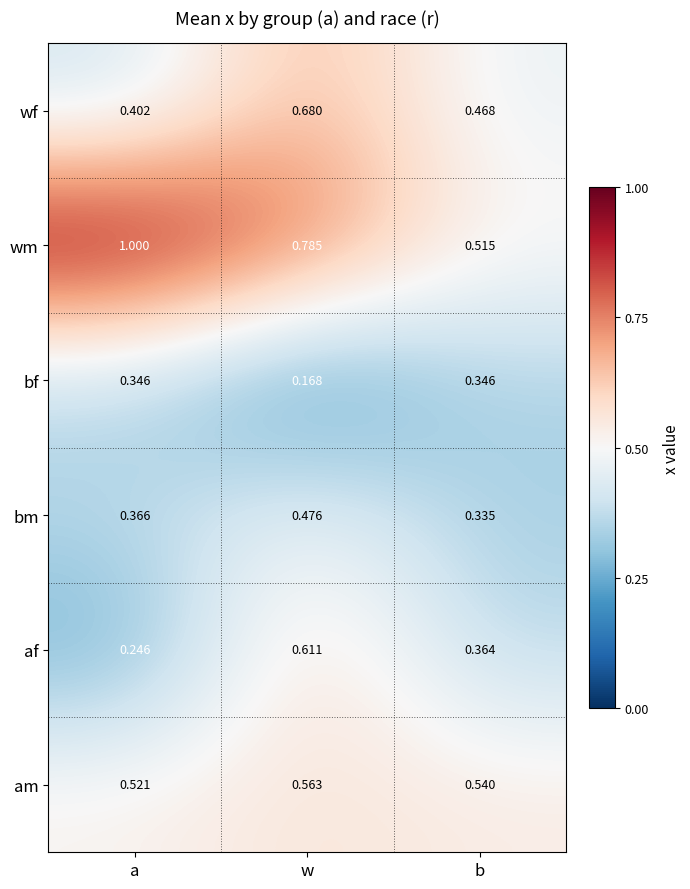

Which label corresponds to the largest value in the chart?

a